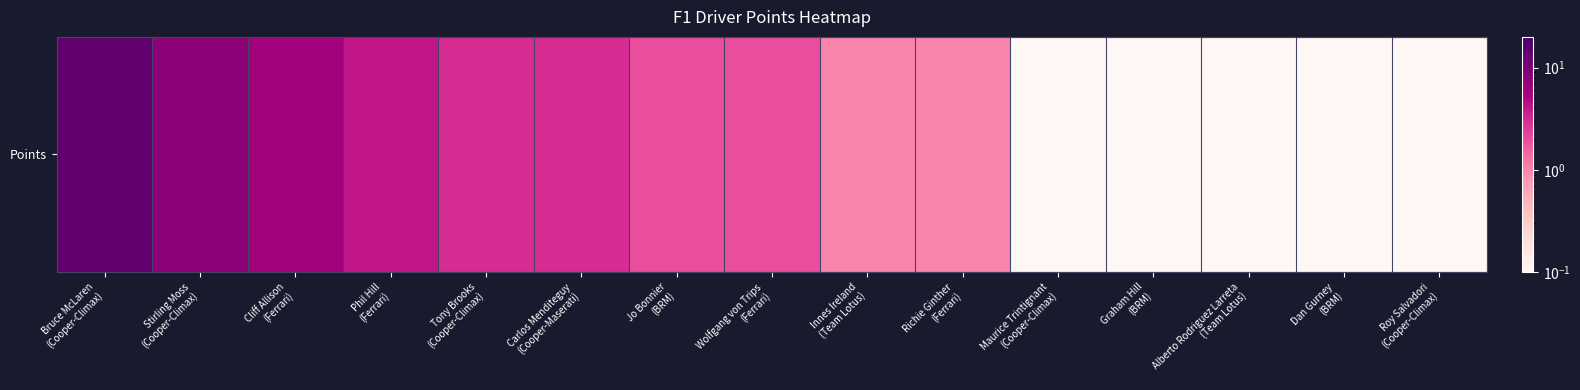

Where does the data first go above 2?

Bruce McLaren
(Cooper-Climax)